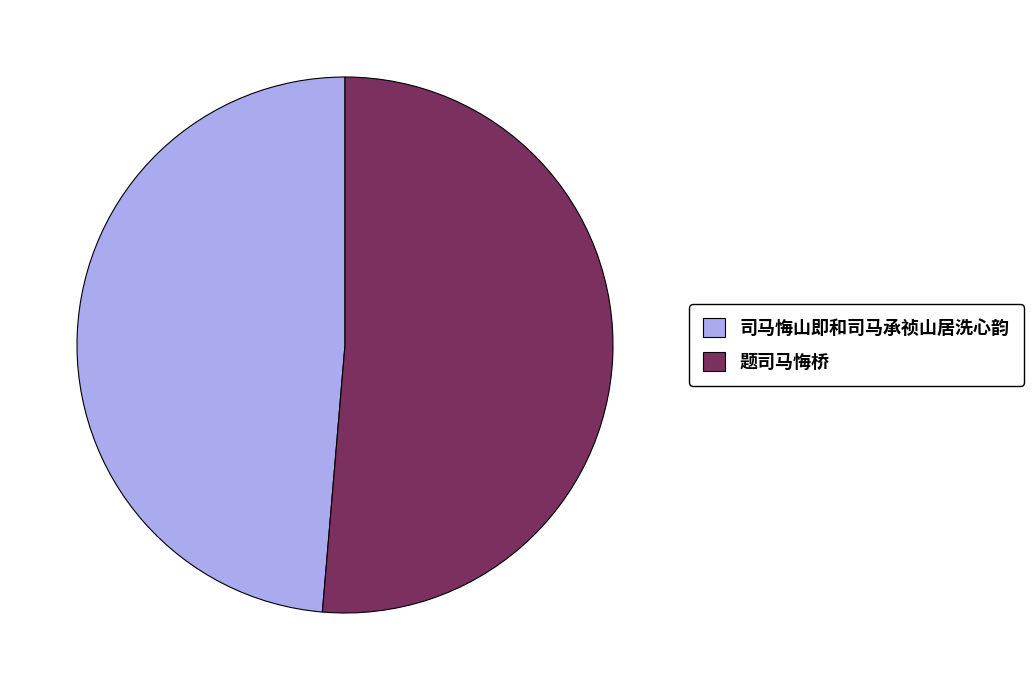

Is the sum of 题司马悔桥 and 司马悔山即和司马承祯山居洗心韵 greater than half?

Yes